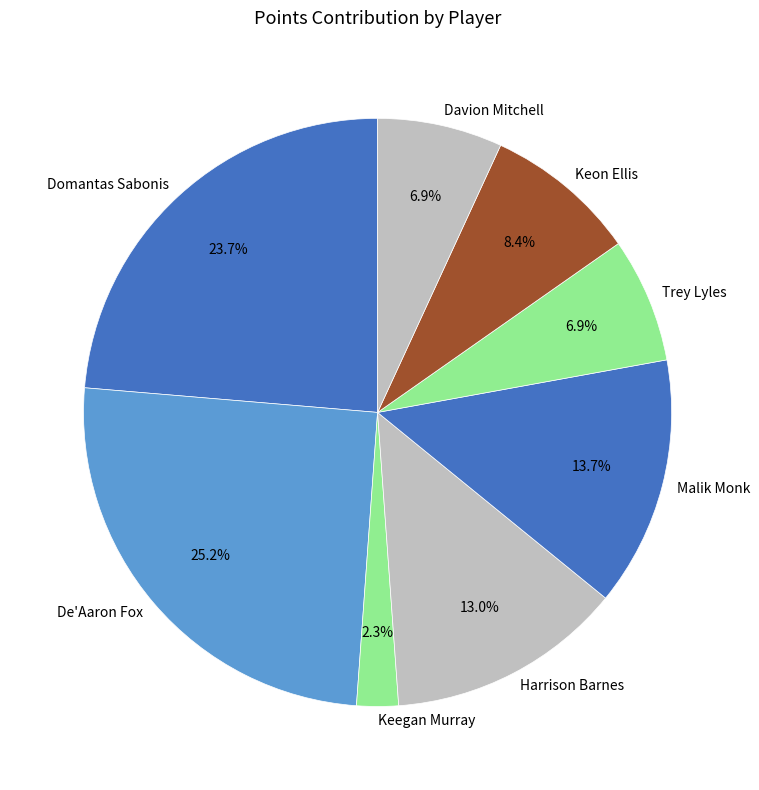

What is the ratio of the value at Keon Ellis to the value at Davion Mitchell?

1.2